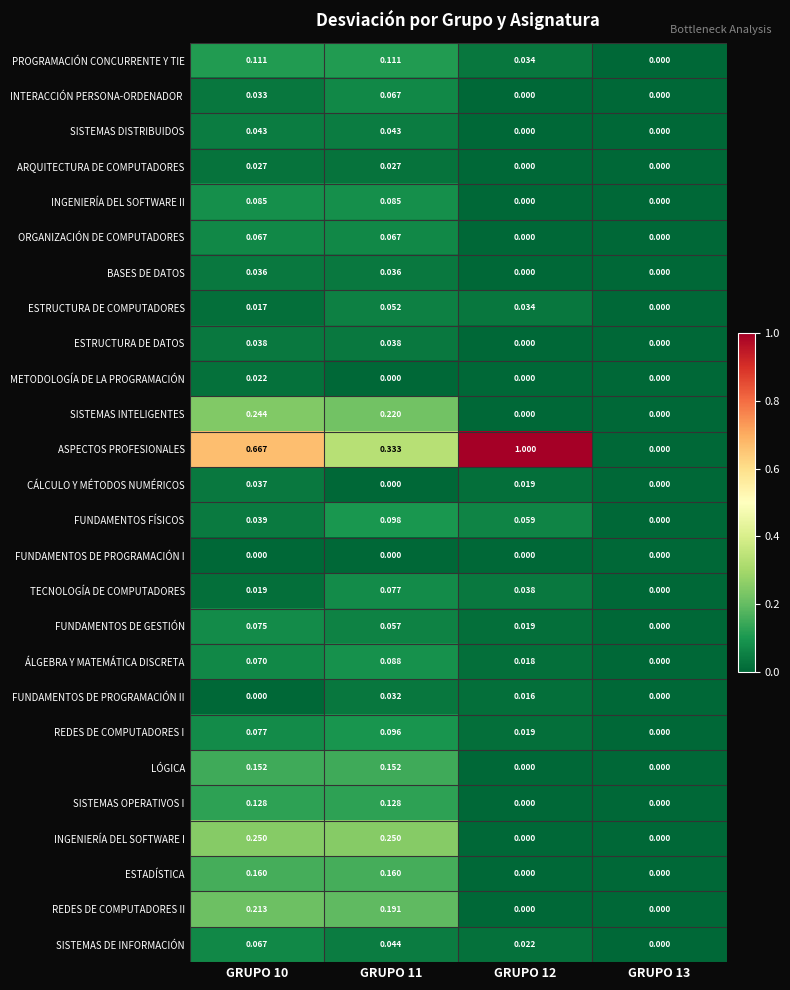

Which series has the largest total across all categories?

ASPECTOS PROFESIONALES